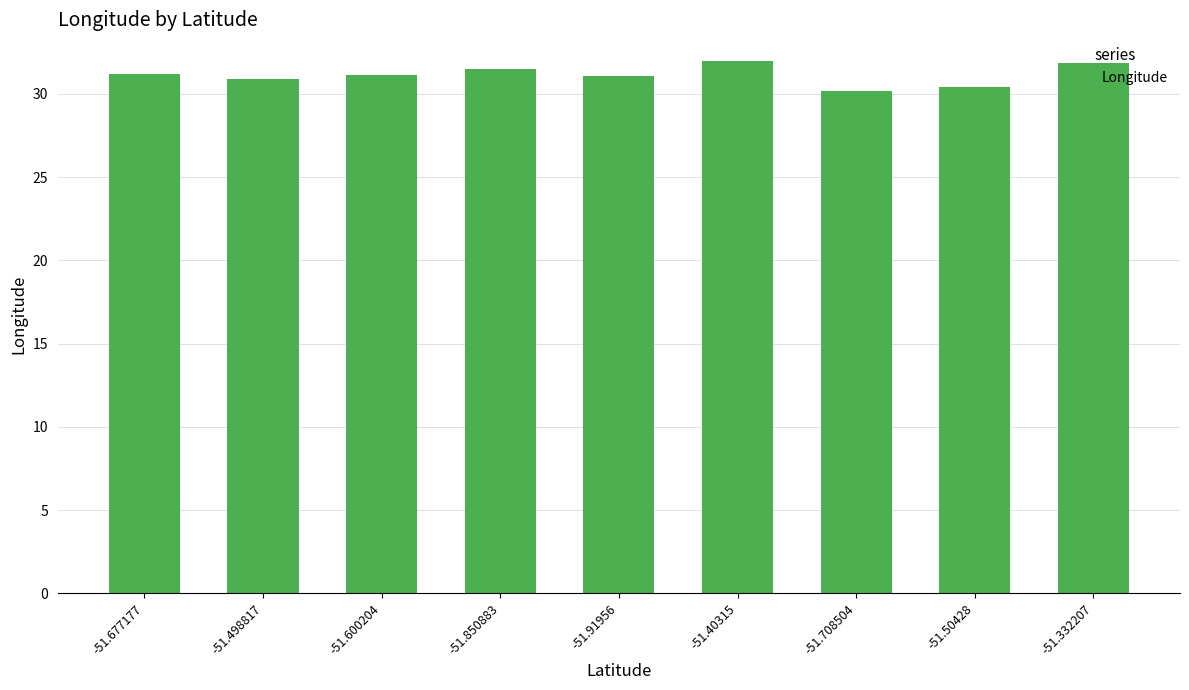

What is the ratio of the value at -51.600204 to the value at -51.50428?

1.0